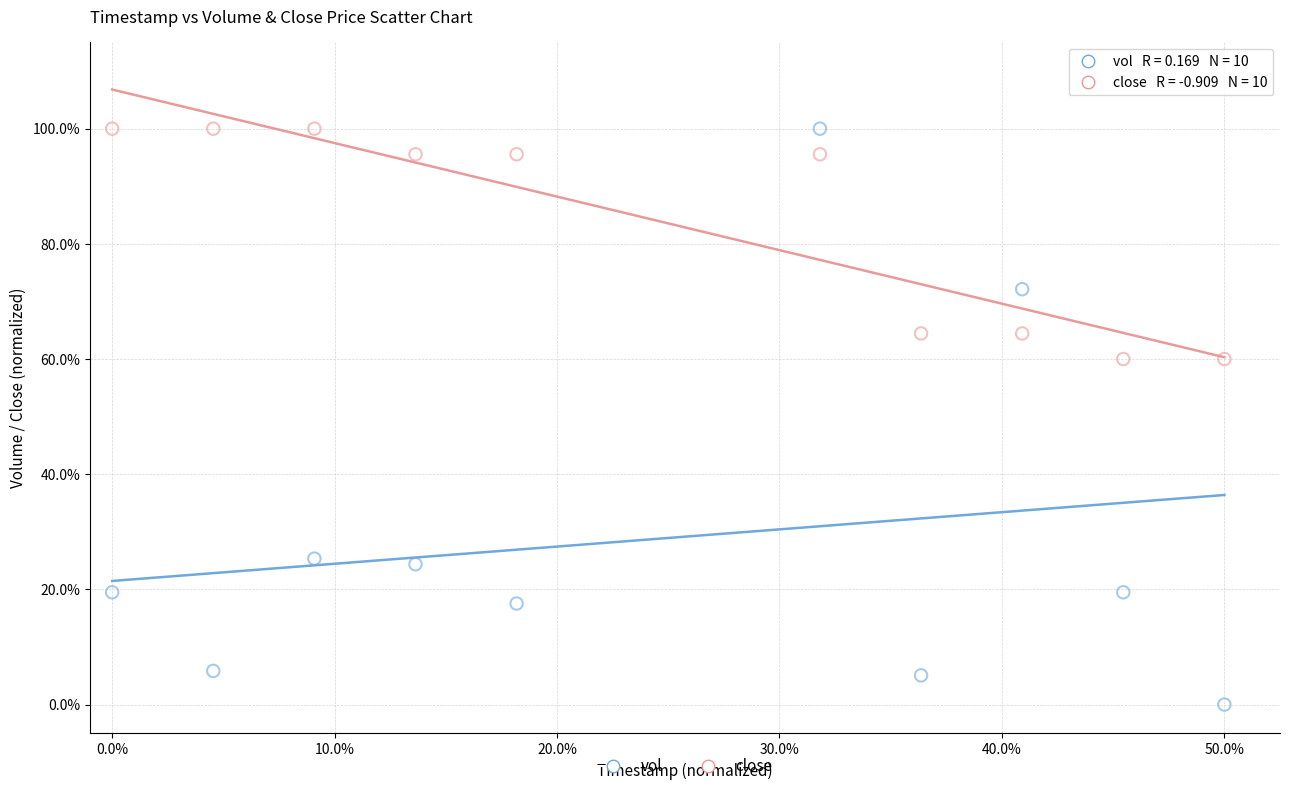

What are all the series names shown in the legend?

vol, close